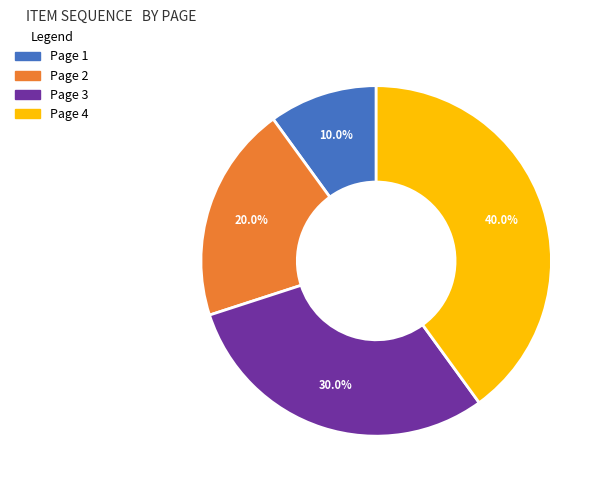

Which category has the biggest portion of the pie?

Page 4